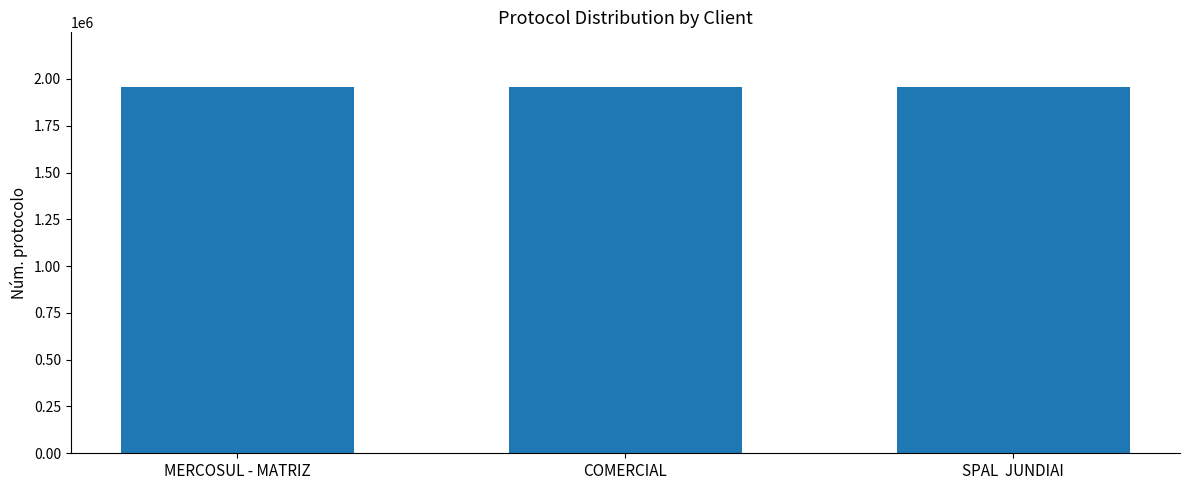

Does the chart contain stacked bars?

No